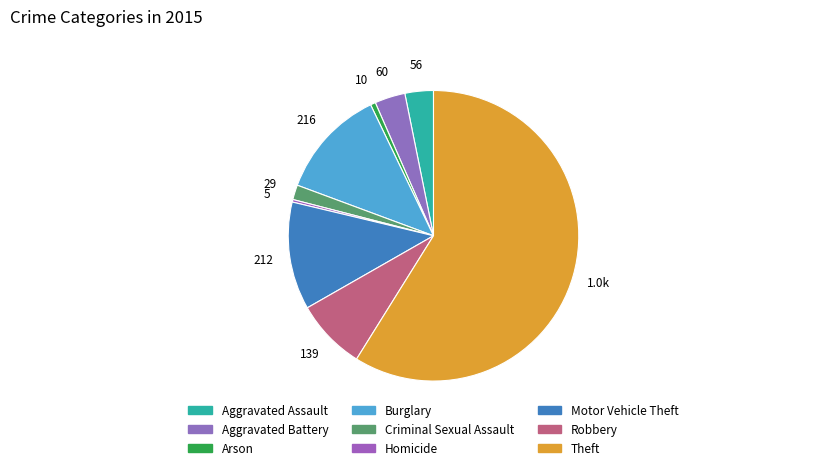

To the nearest percent, what portion does Criminal Sexual Assault represent?

2%